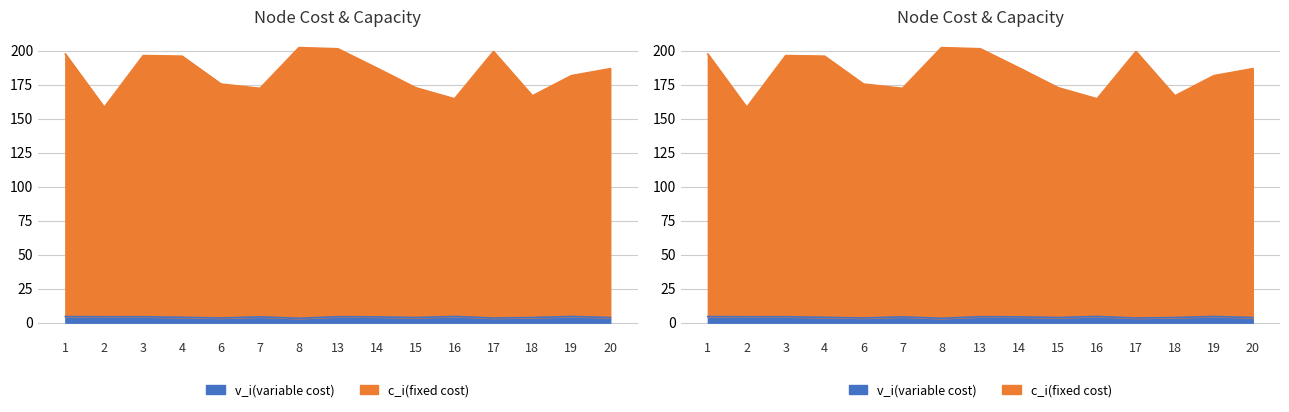

At how many categories does at least one series exceed 131?

15